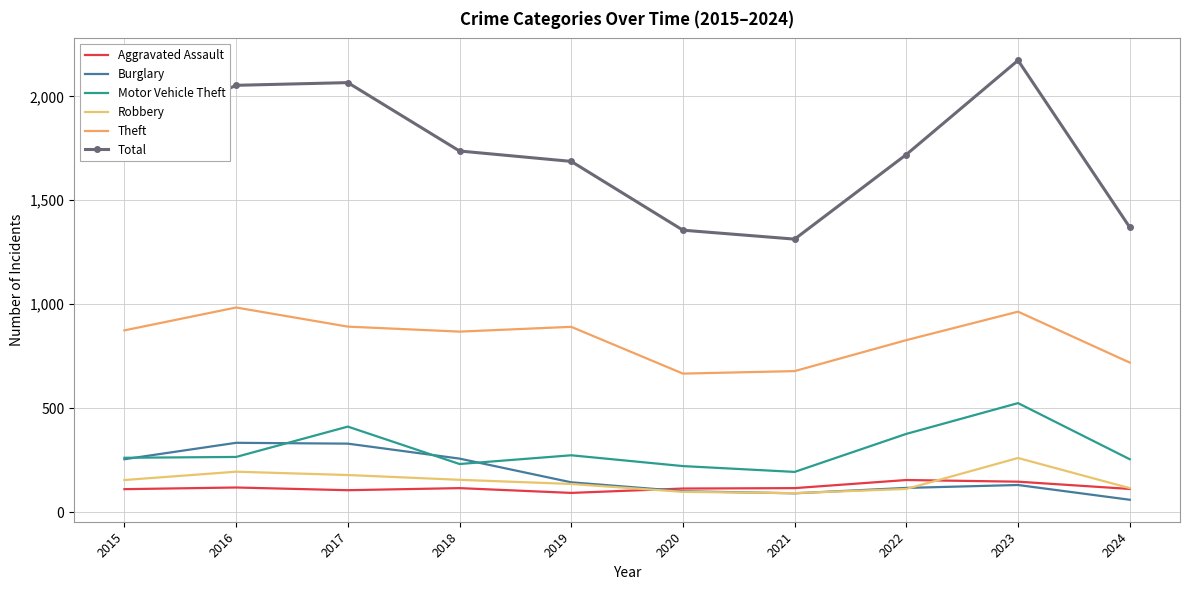

At how many categories does at least one series exceed 1251?

10